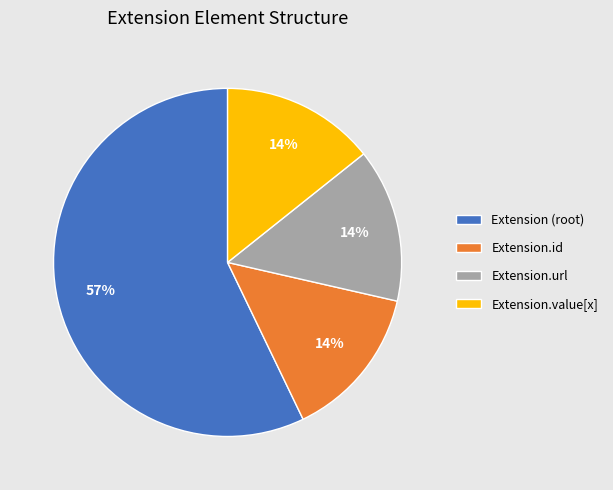

Is it true that Extension (root) is 57% of the pie?

True